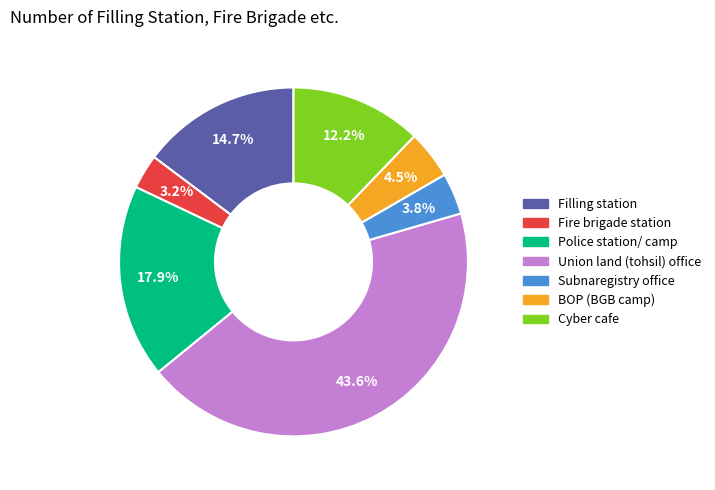

Is the sum of Fire brigade station and Filling station greater than half?

No